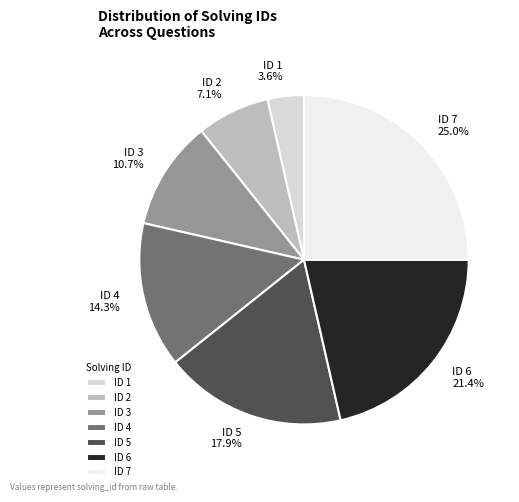

Does any single category account for the majority?

No